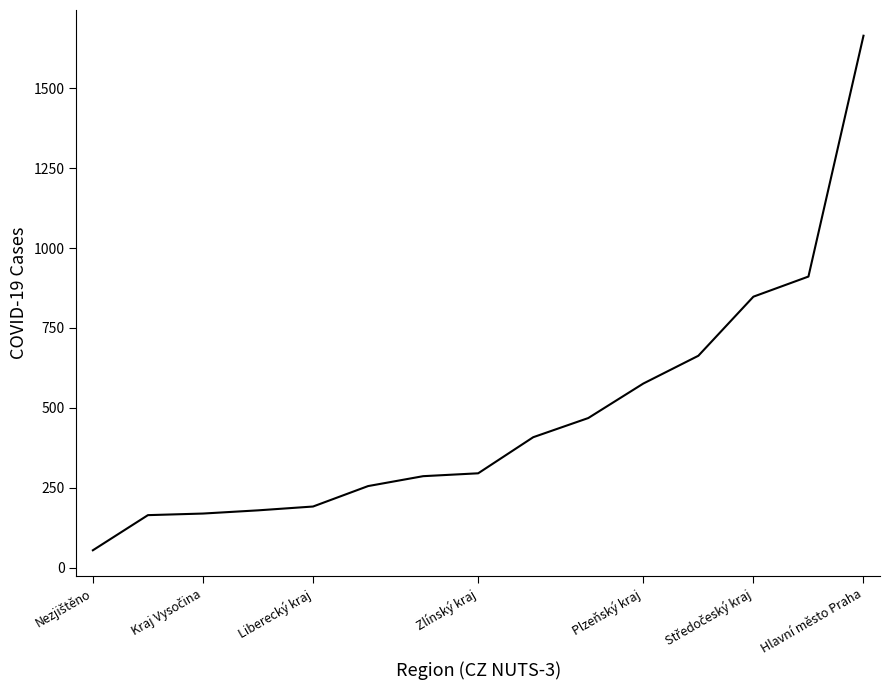

What is the difference between the maximum and minimum values?

1611